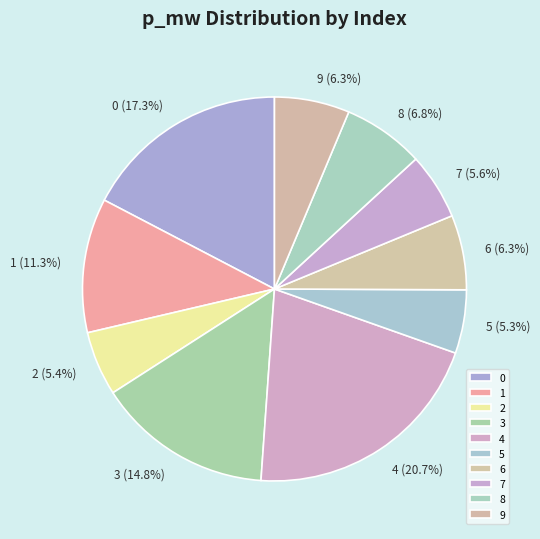

To the nearest percent, what percentage of the pie is 2?

5%